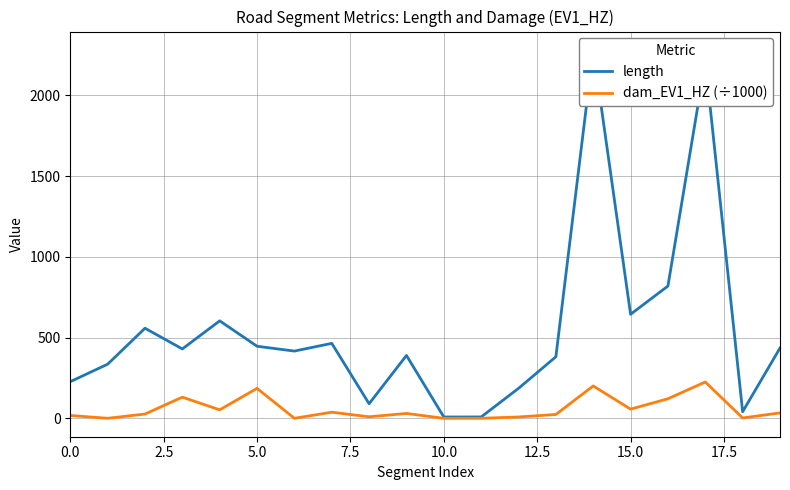

What is the difference between the maximum and minimum values in the length series?

2272.3